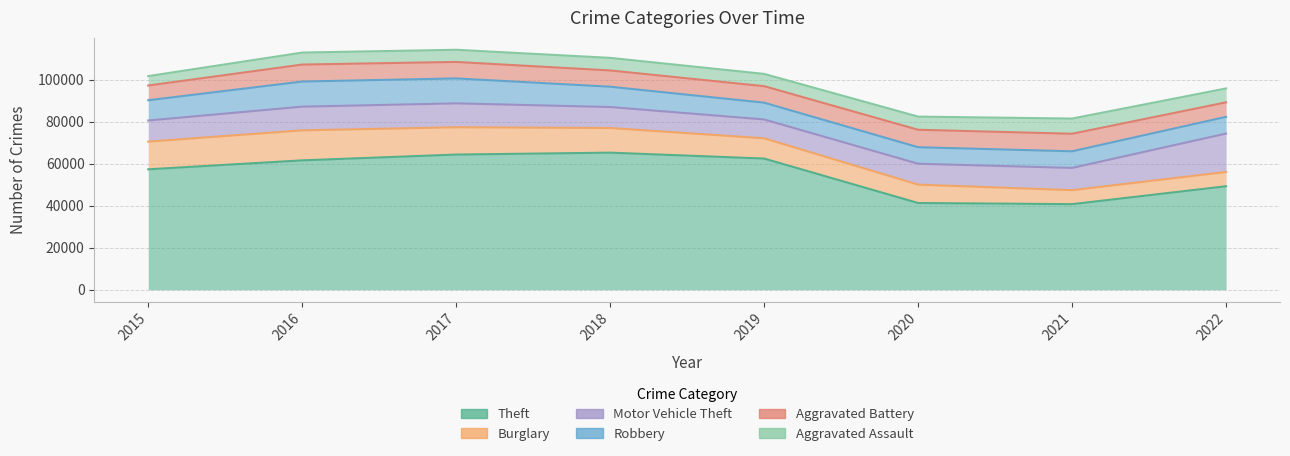

Which category has the highest value across all series?

2018